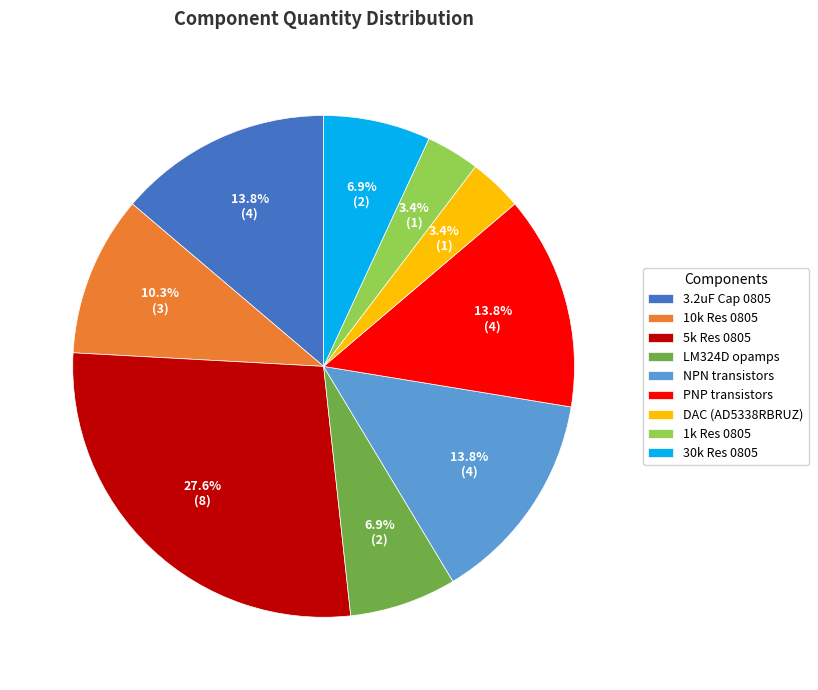

Does any single category account for the majority?

No